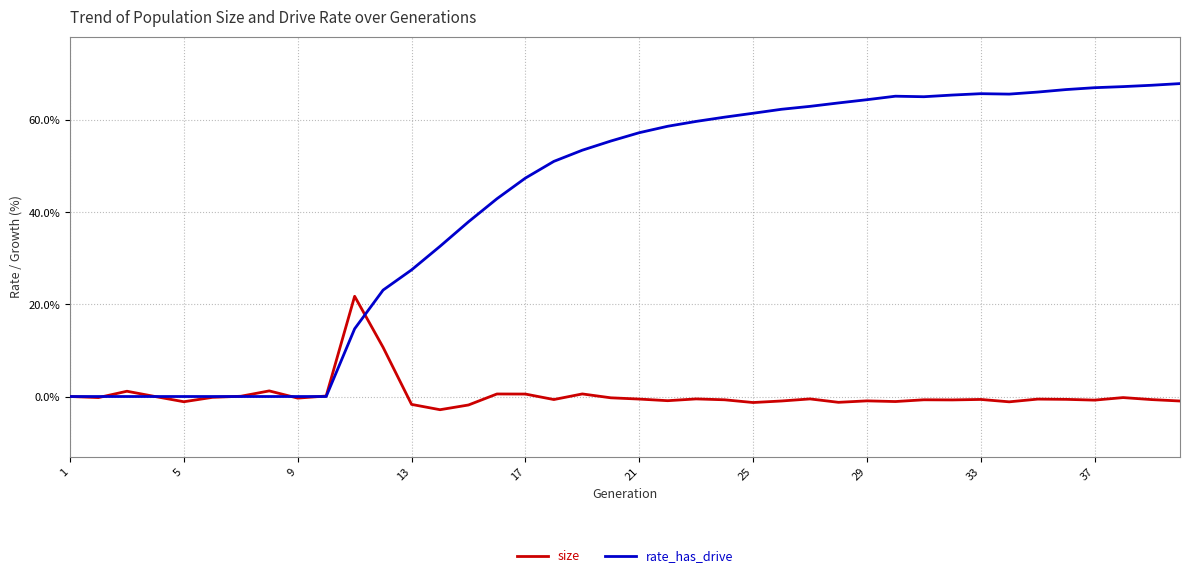

Rank the series by their maximum value, from highest to lowest.

rate_has_drive, size